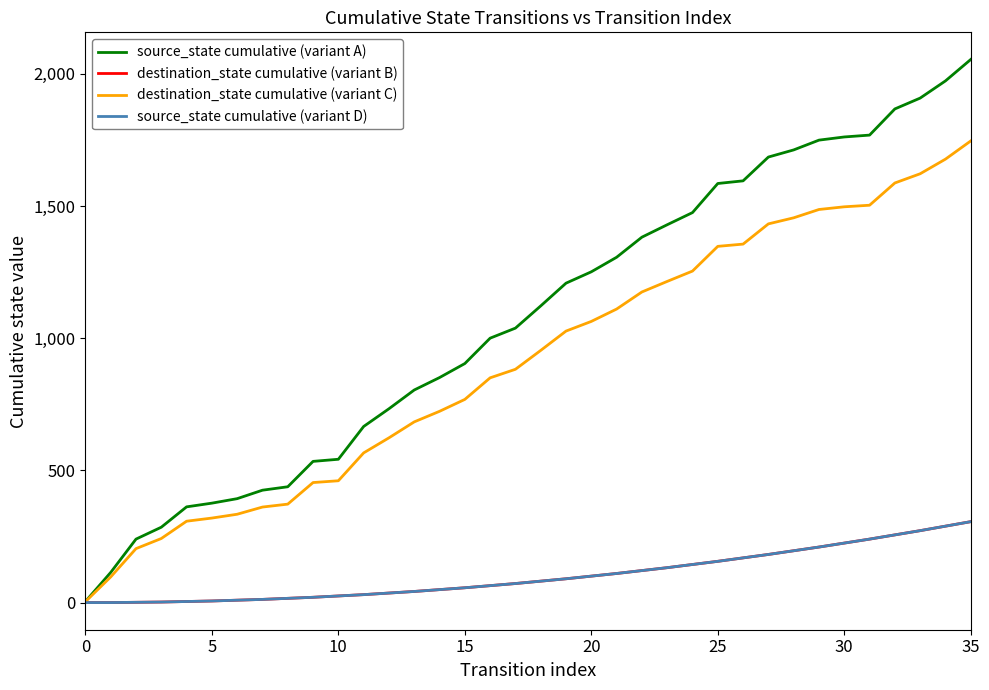

How many lines are shown in the chart?

4